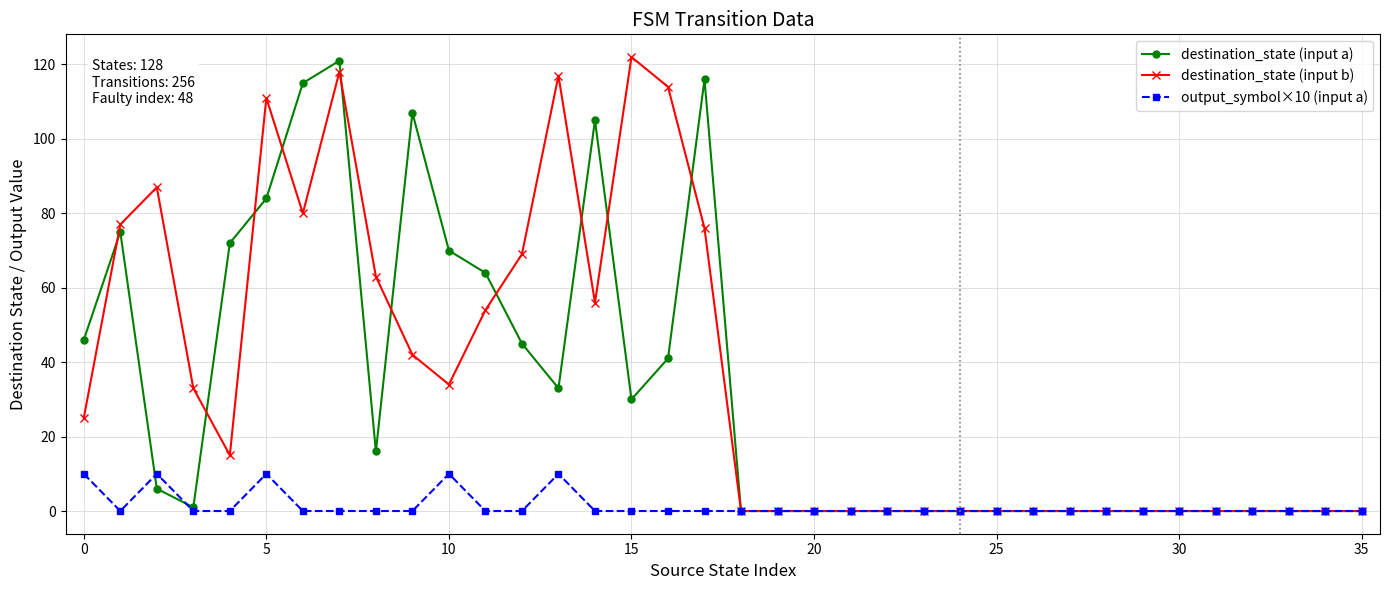

At how many categories does at least one series exceed 45?

17